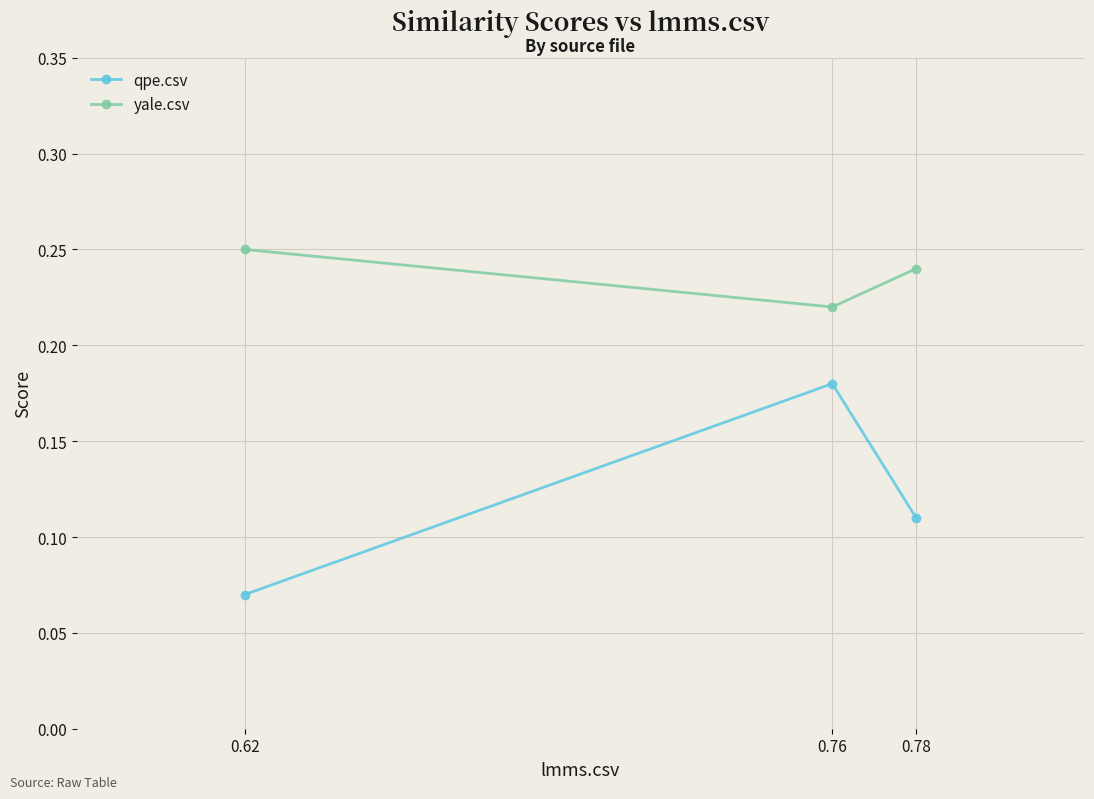

At 0.62, list the series in order from largest to smallest.

yale.csv, qpe.csv